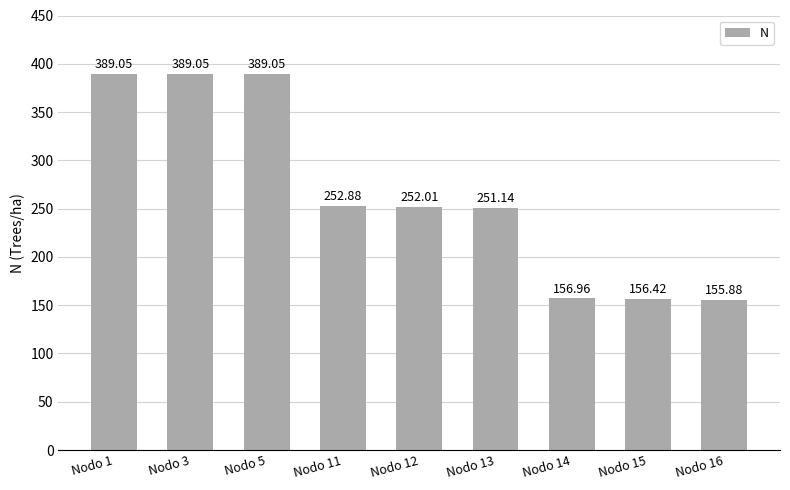

What is the average value?

265.8